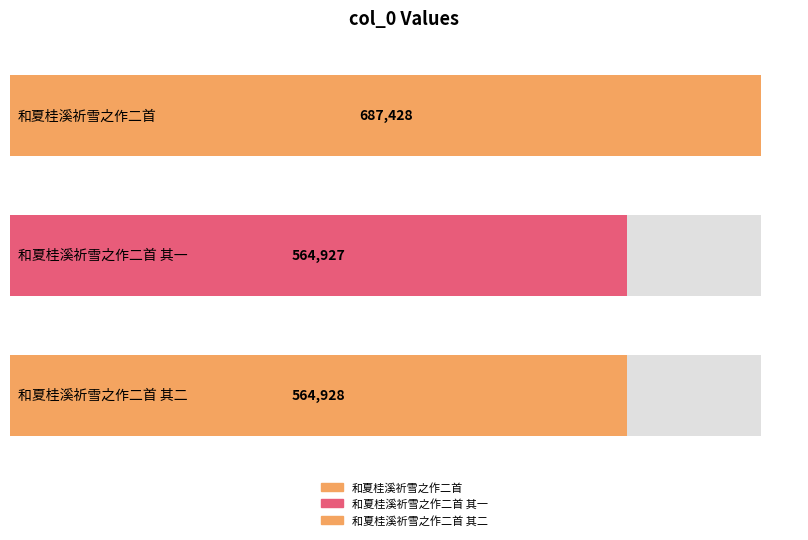

What is the ratio of the value at 和夏桂溪祈雪之作二首 其一 to the value at 和夏桂溪祈雪之作二首 其二?

1.0